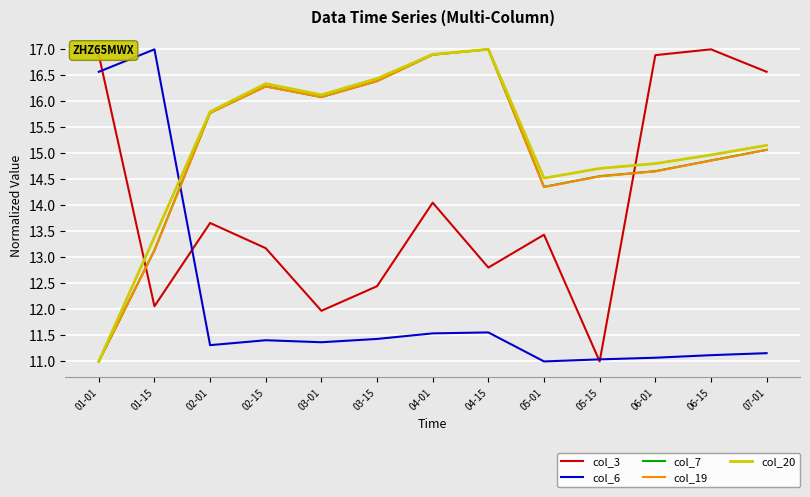

How many interior local valleys does the col_20 series have?

2